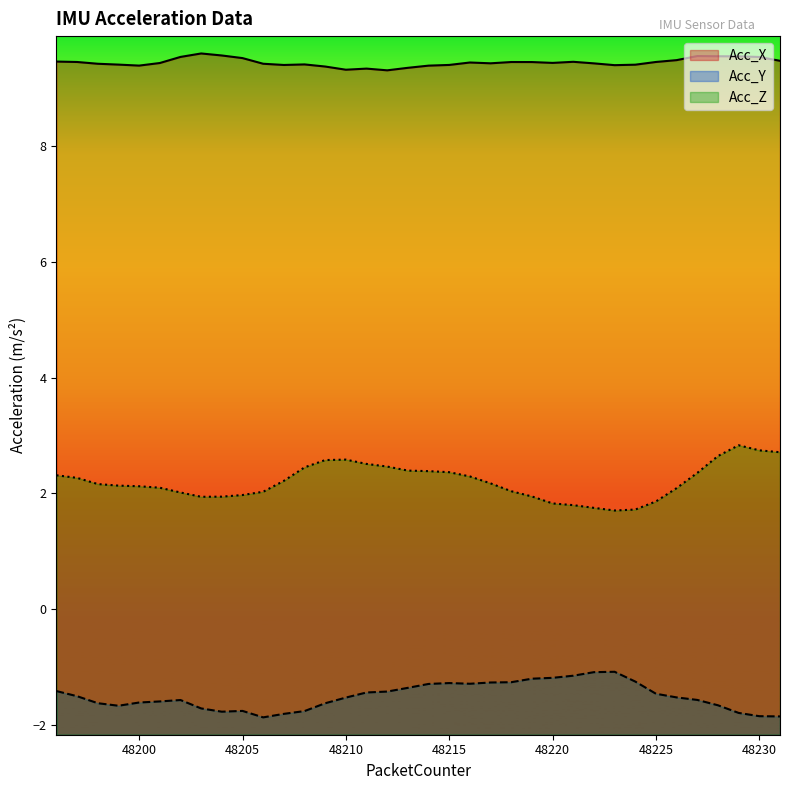

Reading left to right, extract all data points from this chart.

Acc_X: 9.5	9.5	9.4	9.4	9.4	9.4	9.5	9.6	9.6	9.5	9.4	9.4	9.4	9.4	9.3	9.3	9.3	9.4	9.4	9.4	9.5	9.4	9.5	9.5	9.4	9.5	9.4	9.4	9.4	9.5	9.5	9.6	9.6	9.6	9.5	9.5
Acc_Y: -1.4	-1.5	-1.6	-1.7	-1.6	-1.6	-1.6	-1.7	-1.8	-1.8	-1.9	-1.8	-1.8	-1.6	-1.5	-1.4	-1.4	-1.4	-1.3	-1.3	-1.3	-1.3	-1.3	-1.2	-1.2	-1.2	-1.1	-1.1	-1.3	-1.5	-1.5	-1.6	-1.7	-1.8	-1.9	-1.9
Acc_Z: 2.3	2.3	2.2	2.1	2.1	2.1	2.0	1.9	1.9	2.0	2.0	2.2	2.5	2.6	2.6	2.5	2.5	2.4	2.4	2.4	2.3	2.2	2.0	1.9	1.8	1.8	1.8	1.7	1.7	1.9	2.1	2.4	2.6	2.8	2.7	2.7